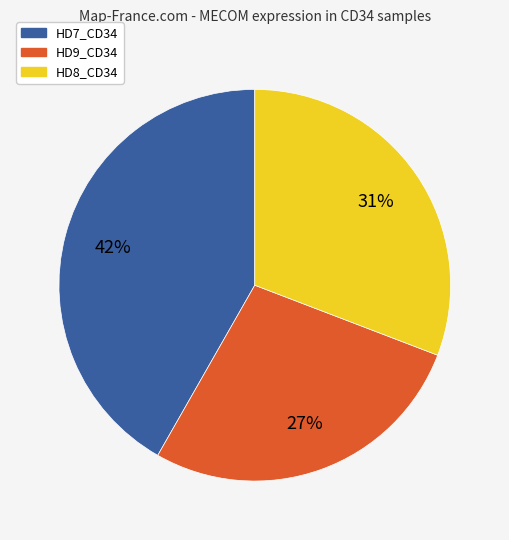

Rank the categories by value from highest to lowest.

HD7_CD34, HD8_CD34, HD9_CD34